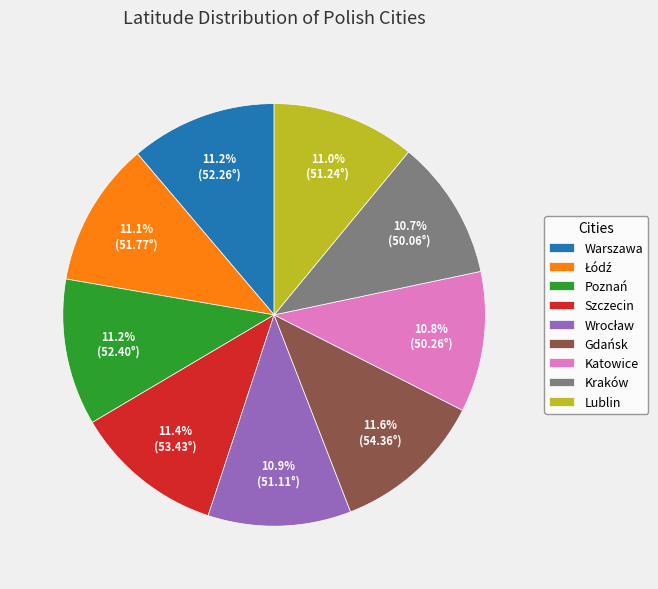

To the nearest percent, what portion does Kraków represent?

11%